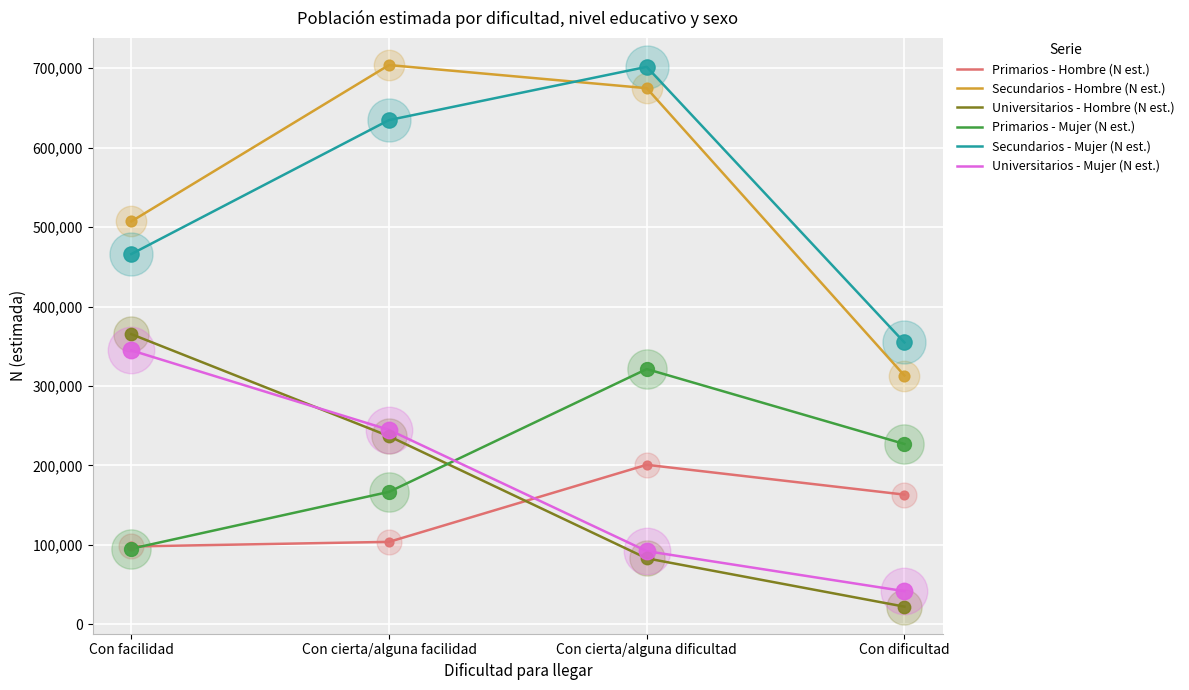

What is the spread (max minus min) of values at Con cierta/alguna facilidad?

600239